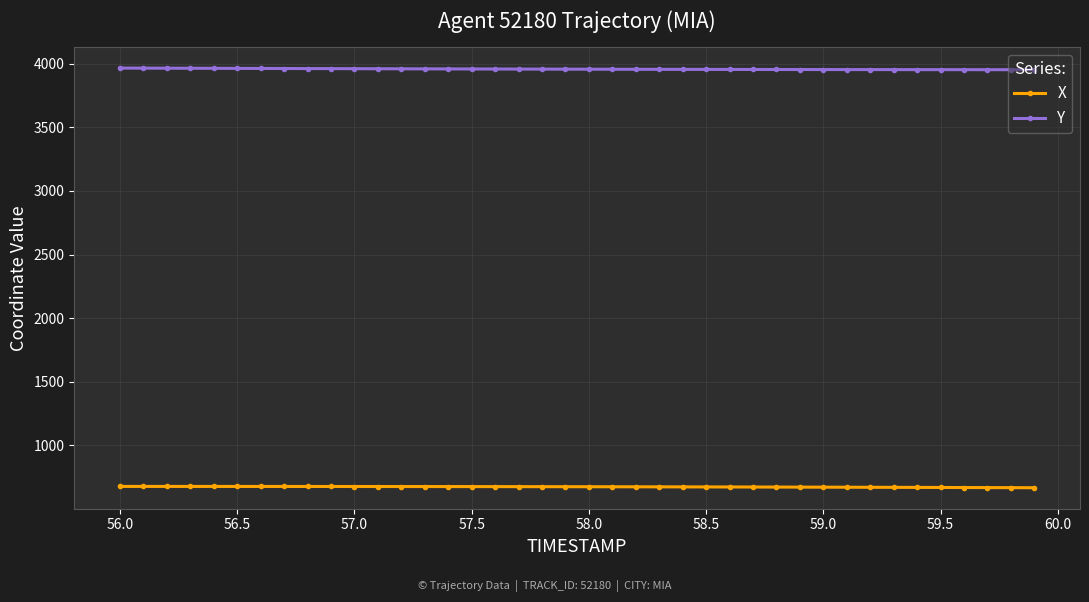

How many data points does each series have?

40